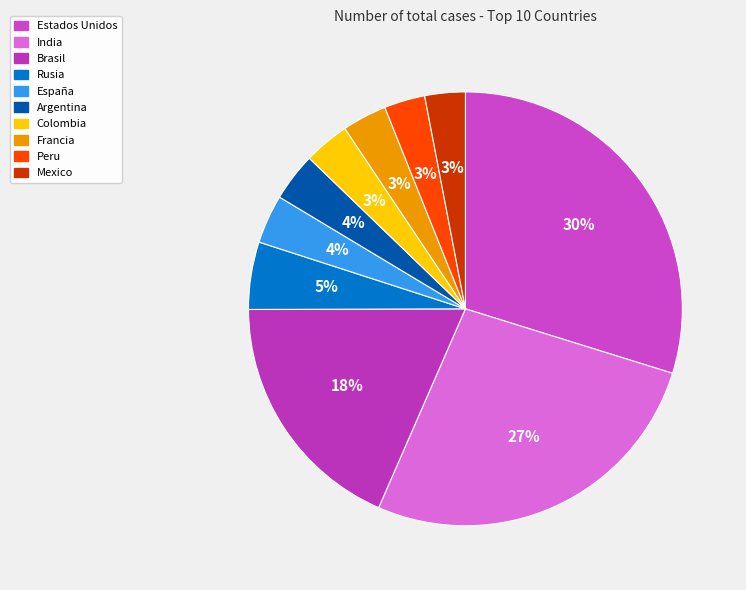

Does any single category account for the majority?

No